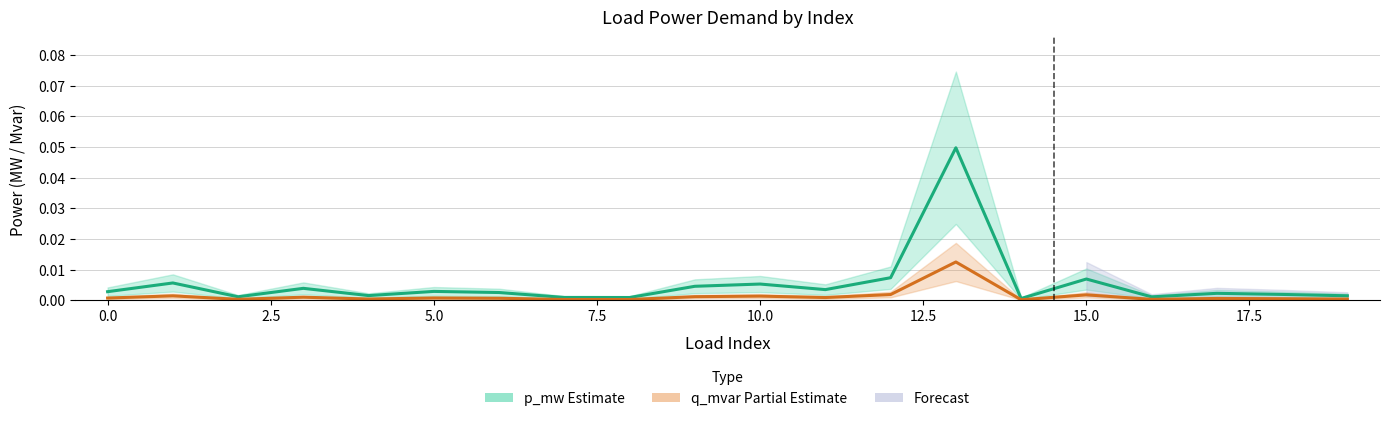

Does the chart have visible grid lines?

Yes